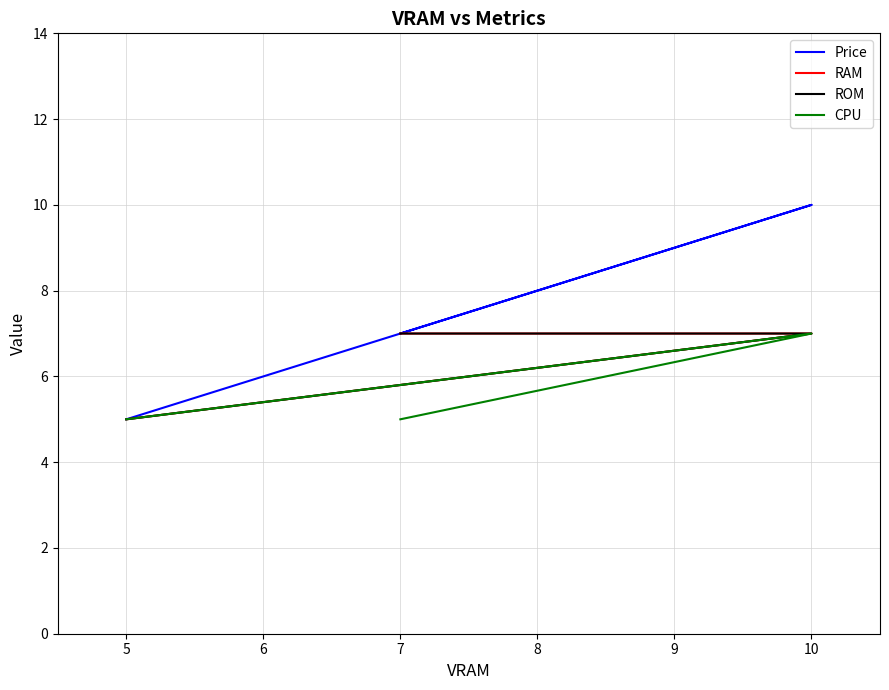

At how many categories does at least one series exceed 8?

1